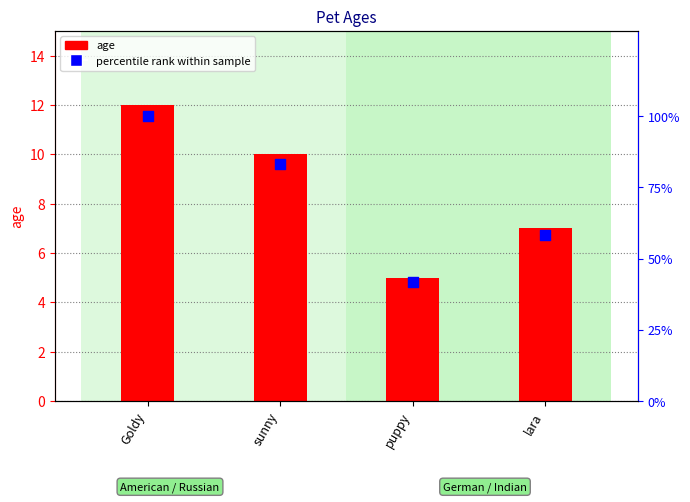

What is the total value across all series at Goldy?

112.0